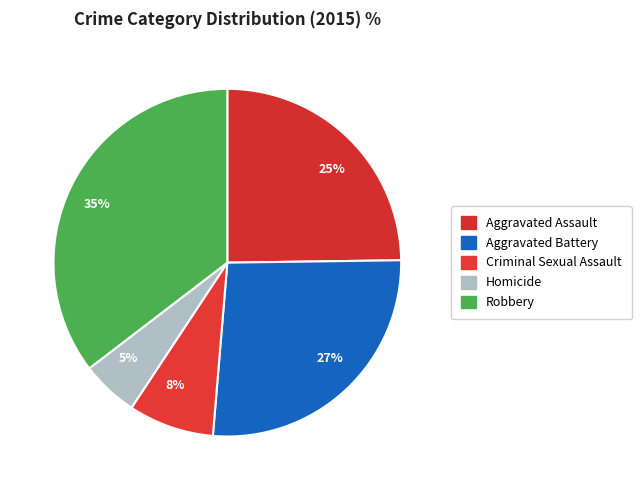

Do 8% and 35% together represent more than half of the pie?

No